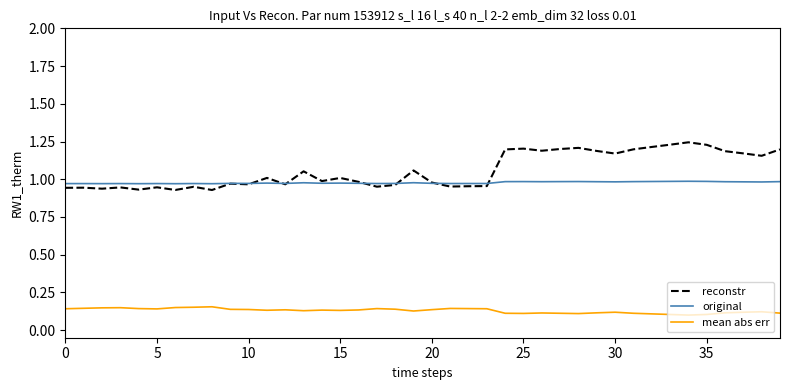

True or false: mean abs err and original intersect in this chart.

False